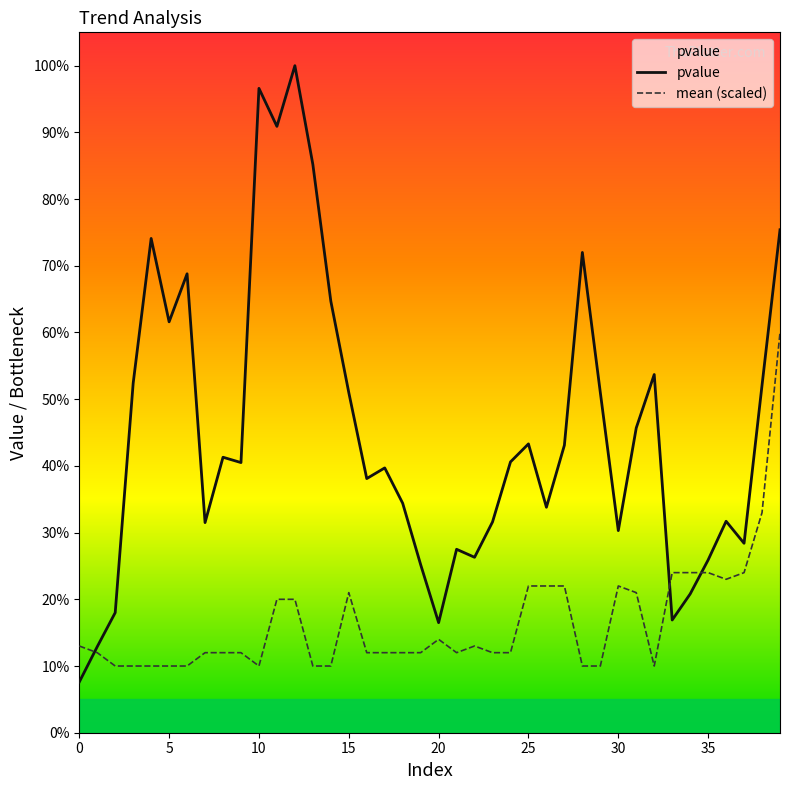

Is this an area chart (filled region under the line)?

Yes